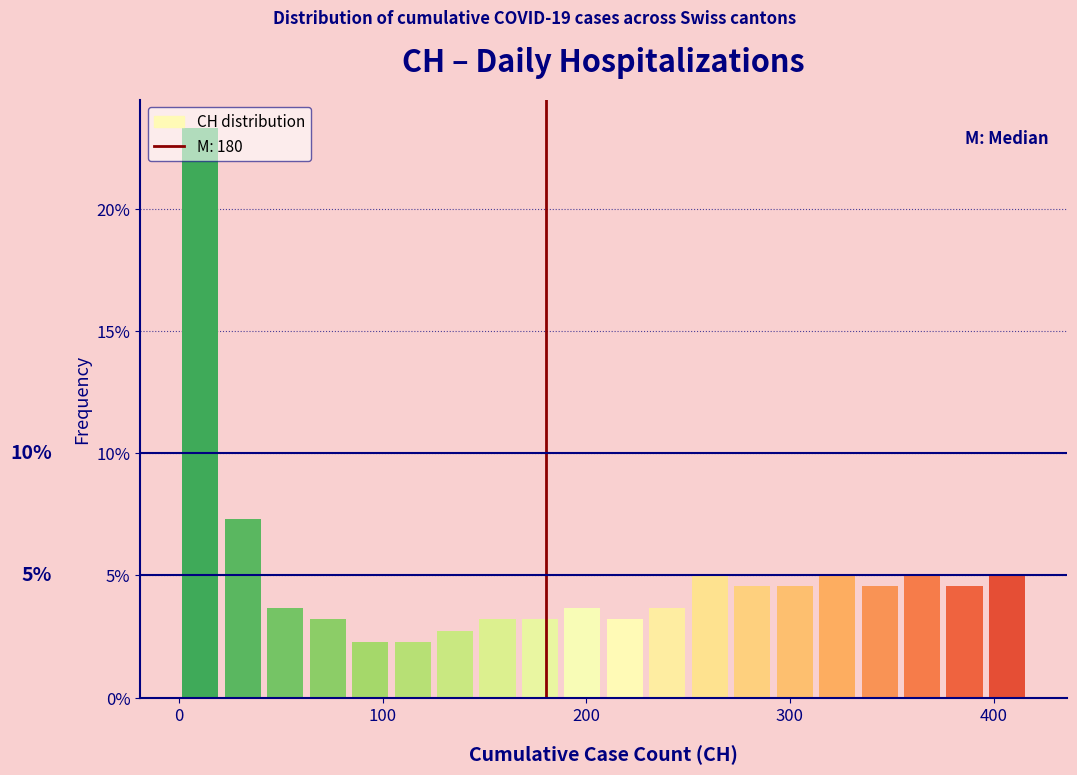

Around what value on the x-axis is the tallest bar? Give the approximate position of its centre, as read against the axis.

10